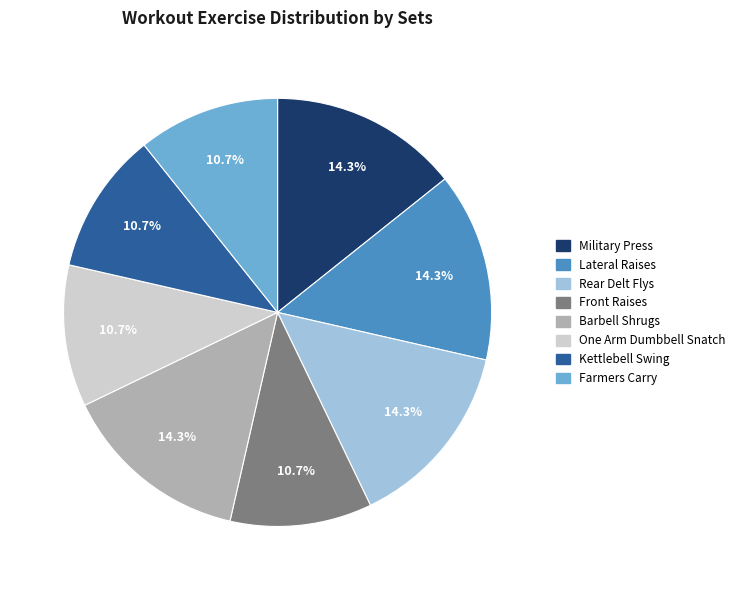

Is Barbell Shrugs the majority of the pie?

No